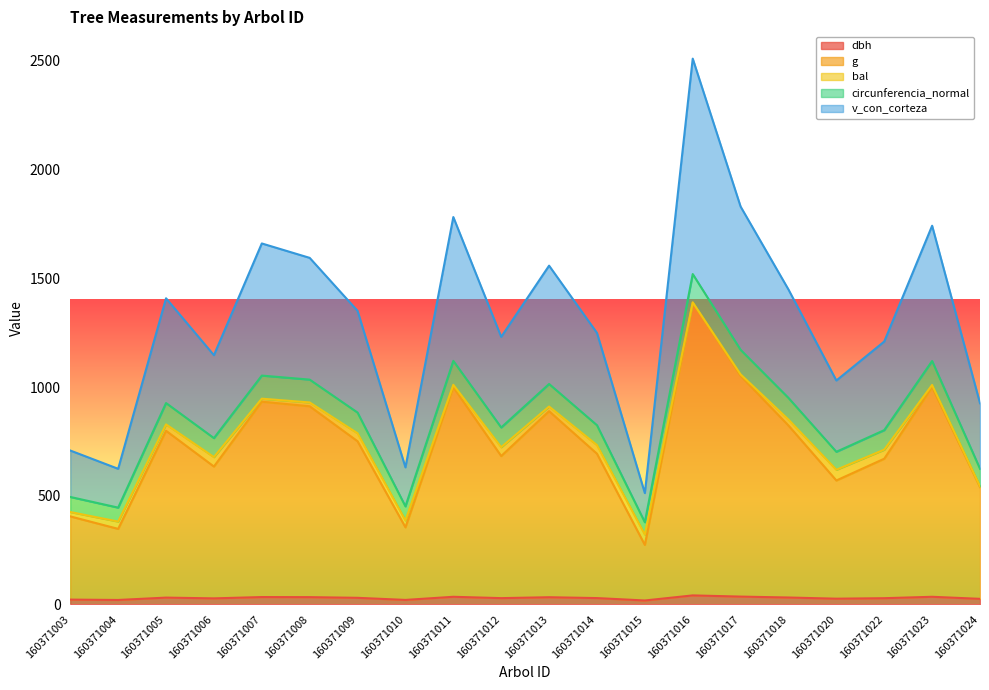

What is the lowest value of the v_con_corteza series?

512.1